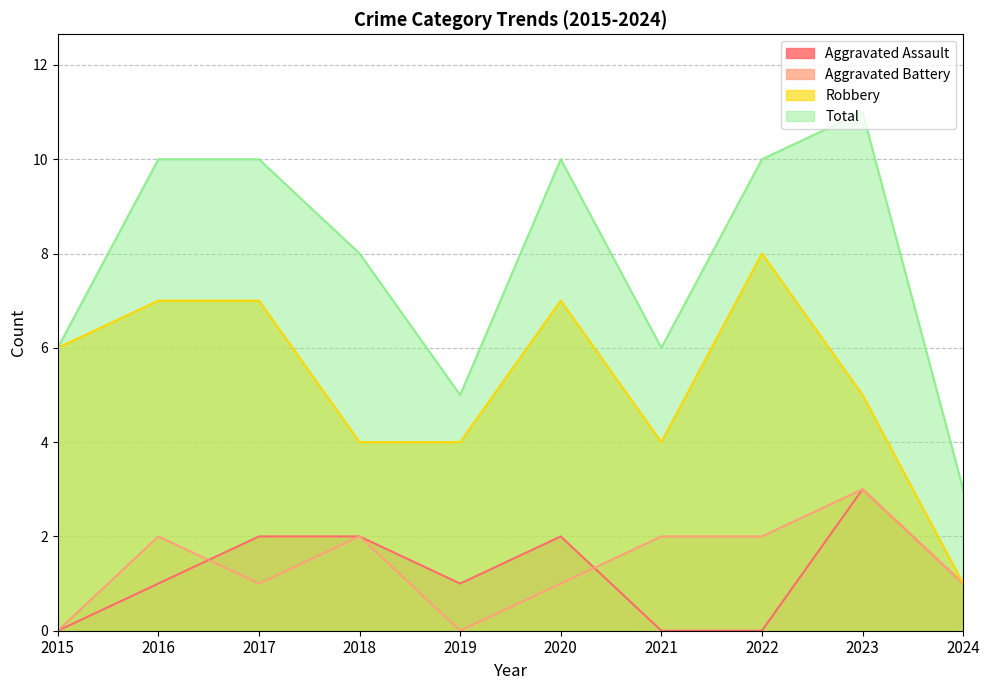

List the labels in order of Robbery value, smallest first.

2024, 2018, 2019, 2021, 2023, 2015, 2016, 2017, 2020, 2022